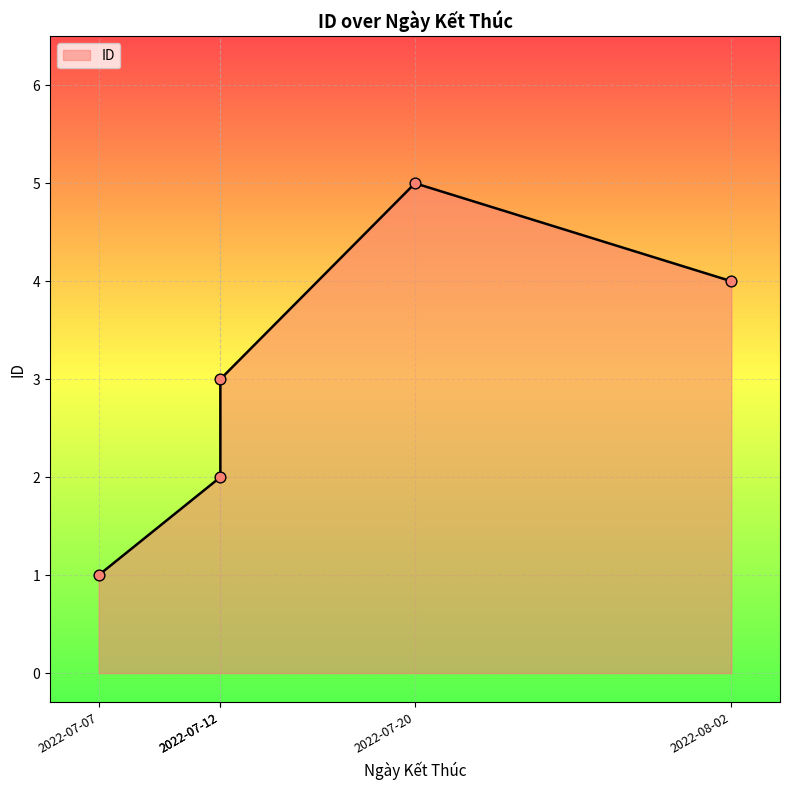

What is the change in value from 2022-07-12 to 2022-07-20?

+2